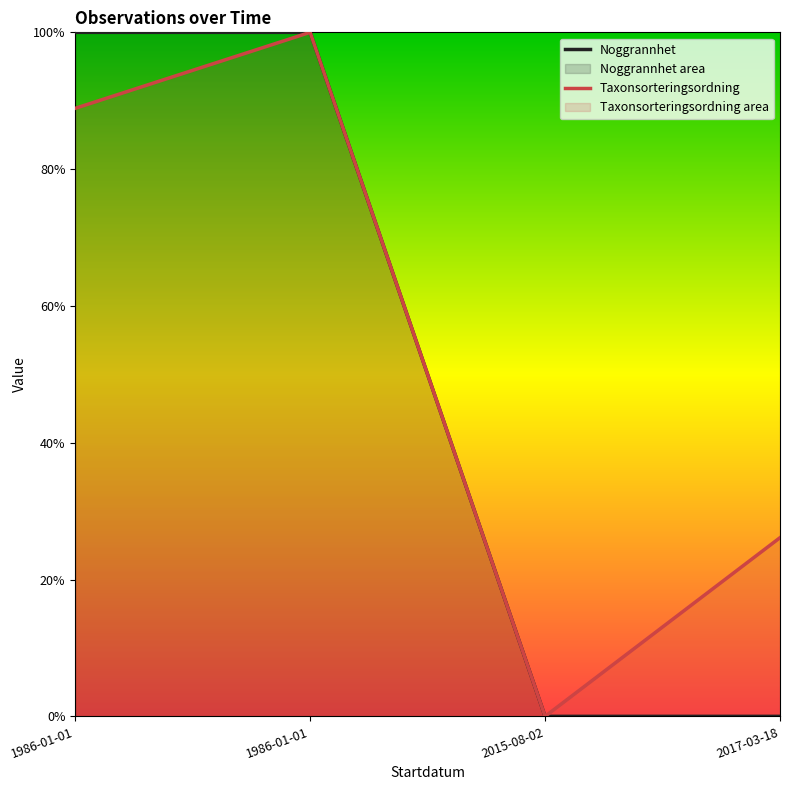

What is the difference between the maximum and second lowest values in the Noggrannhet series?

1.0